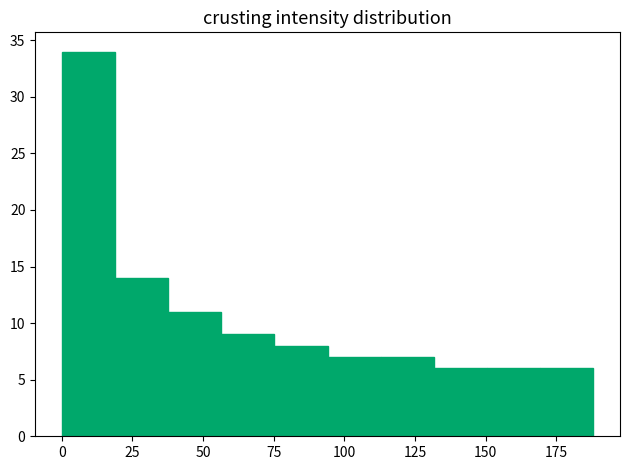

Around what value on the x-axis is the tallest bar? Give the approximate position of its centre, as read against the axis.

10